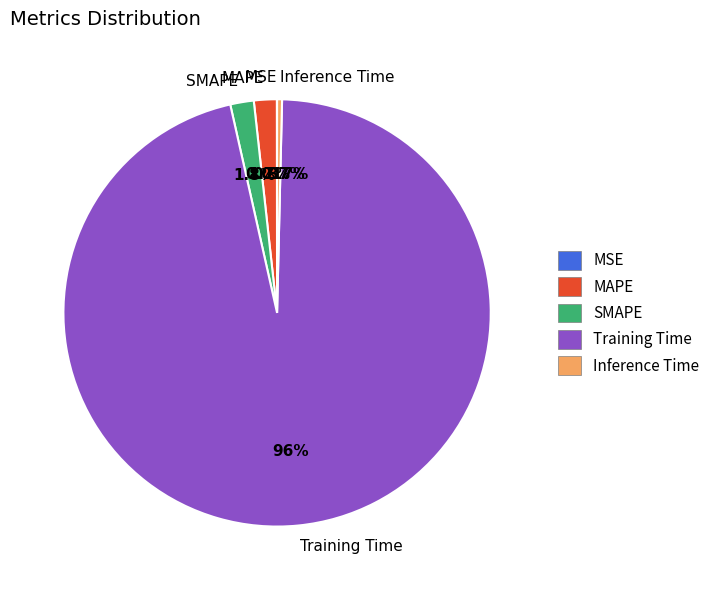

Combined, do MAPE and Inference Time account for over 50%?

No